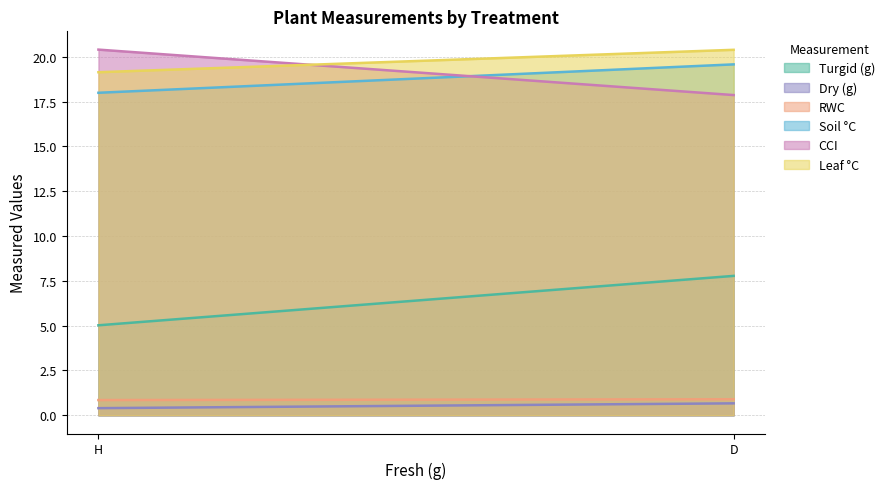

What is the approximate value of Soil °C at D?

19.6